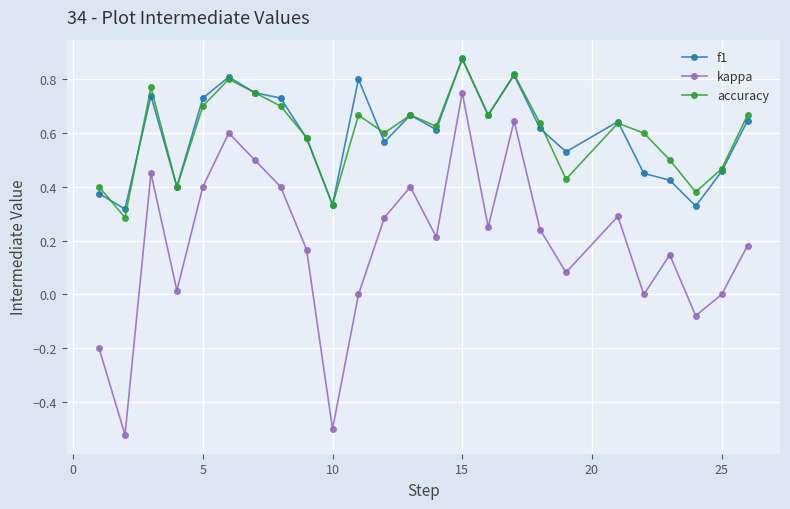

True or false: f1 and kappa cross at least once.

False